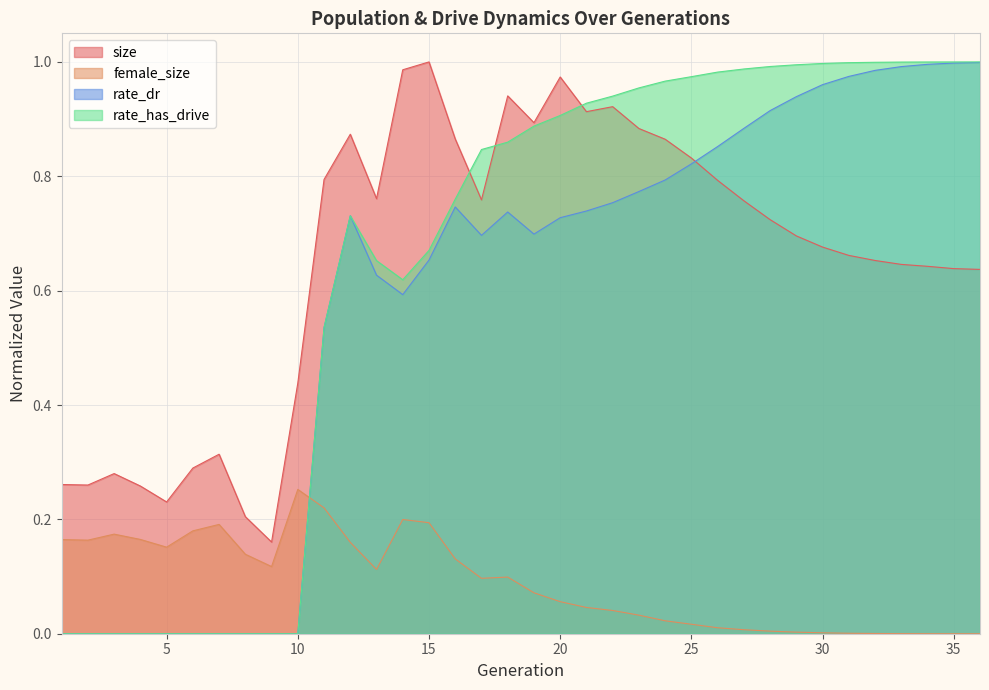

After their last crossing, which series has the higher values: rate_dr or female_size?

rate_dr